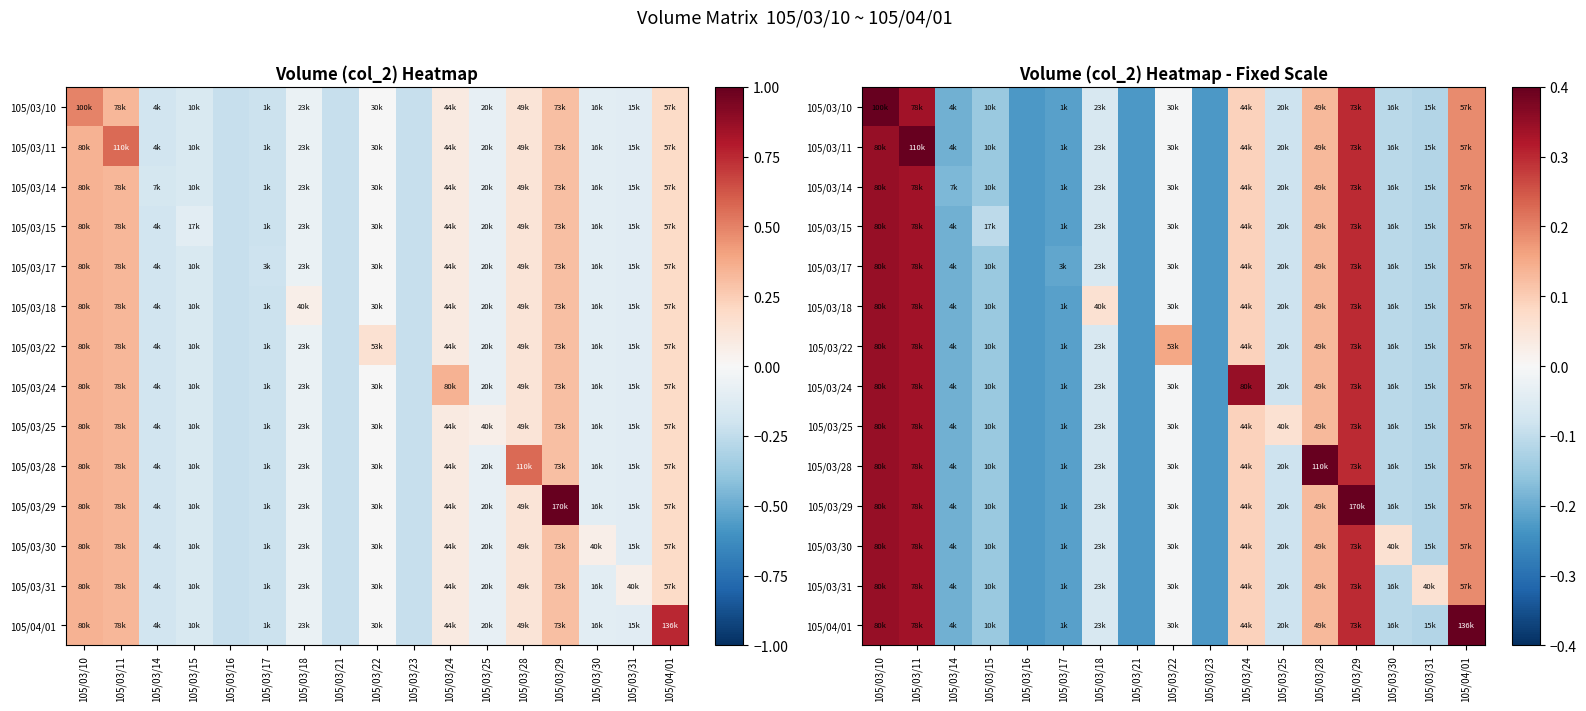

How many positive values does the 105/03/28 series have?

6